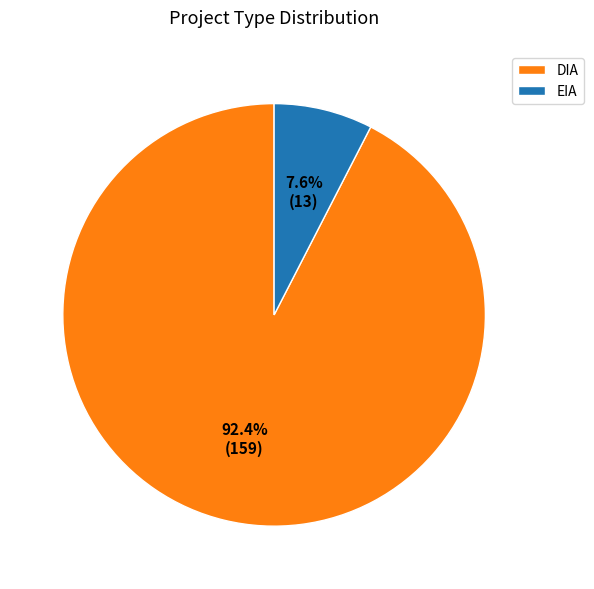

How many segments does this pie chart have?

2